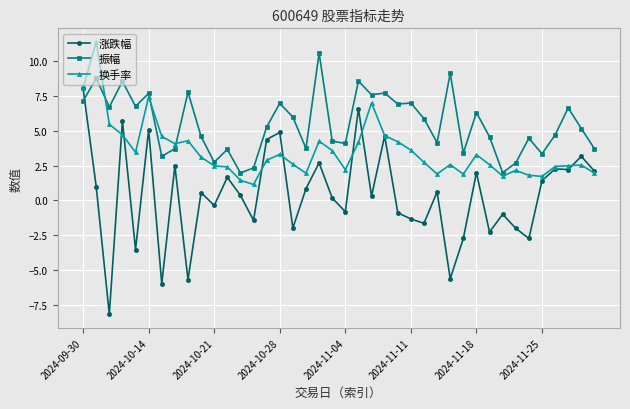

What is the difference between the second highest and second lowest values in the 振幅 series?

7.1